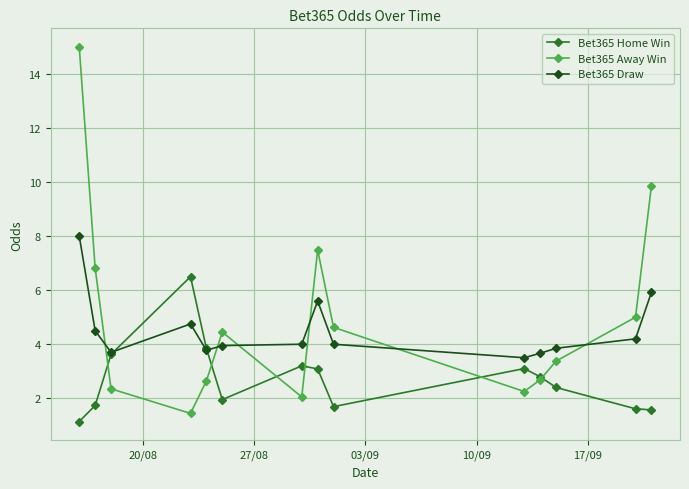

What is the value of the Bet365 Away Win point at the 8th from the left?

7.5